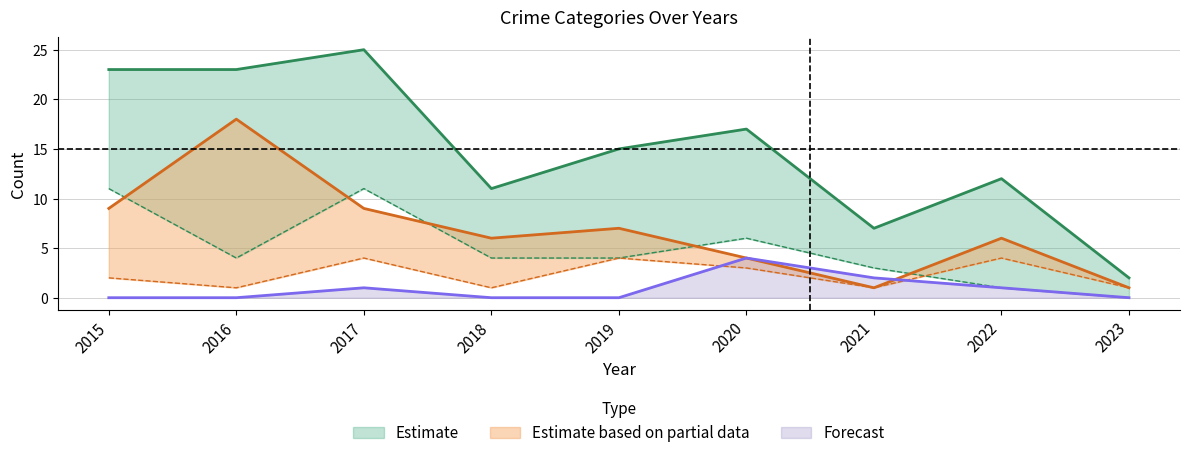

The value of Forecast at 2022 is 1. True or false?

True